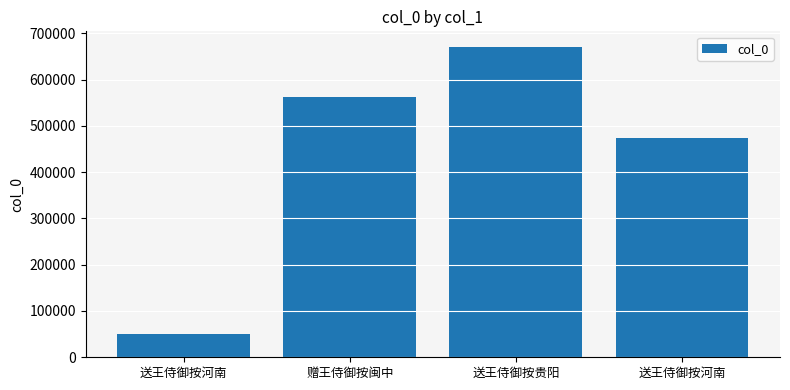

Count the values in the range 474529 to 670639.

3